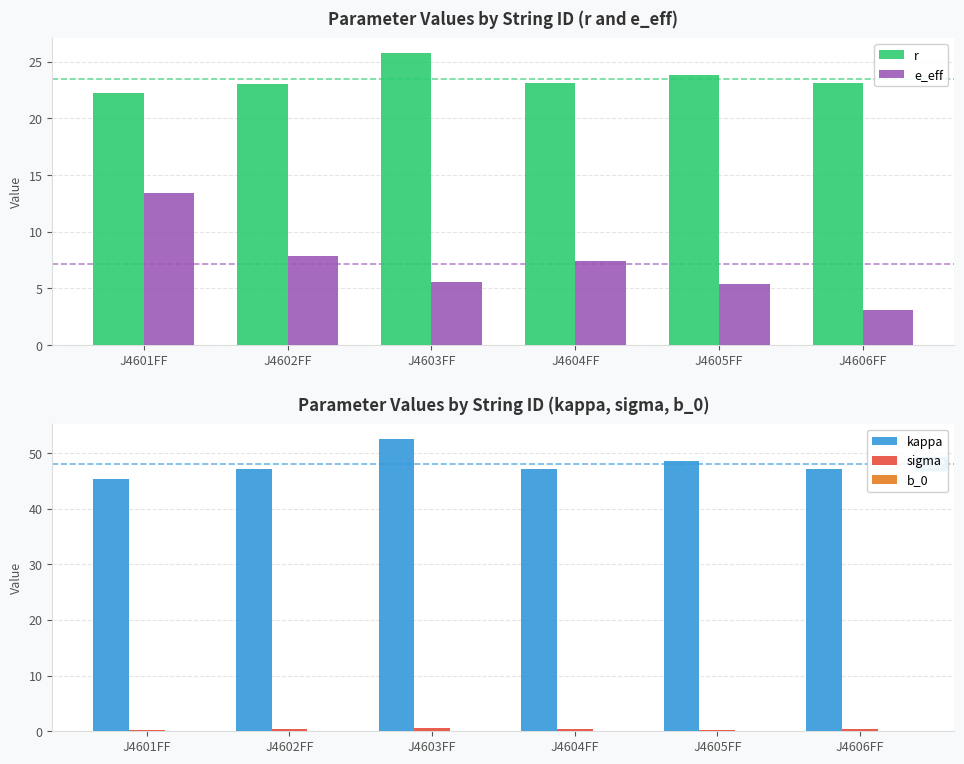

What is the sum of all sigma values?

2.2